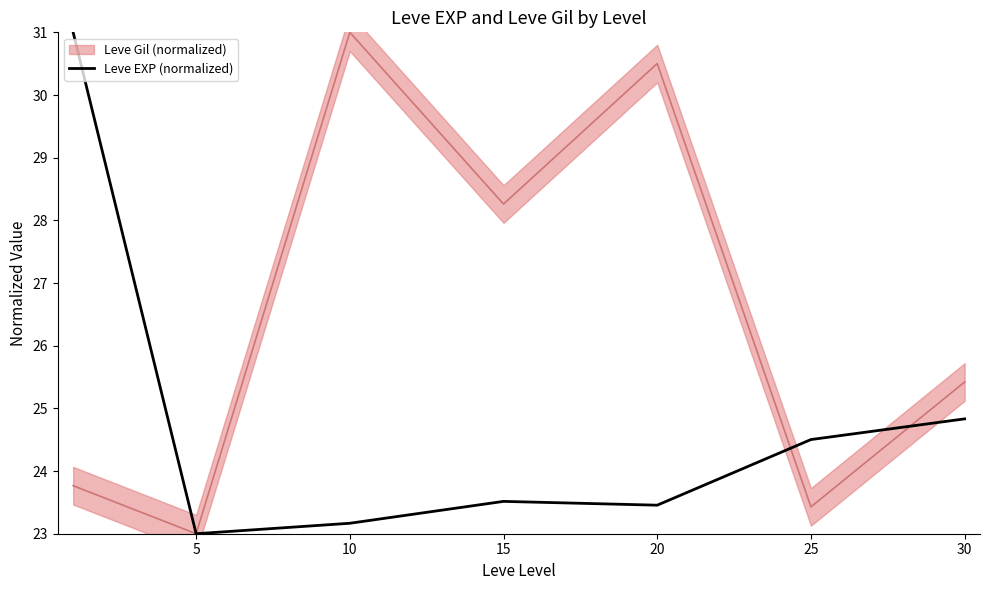

At which label is Leve EXP (normalized) closest to 27?

30